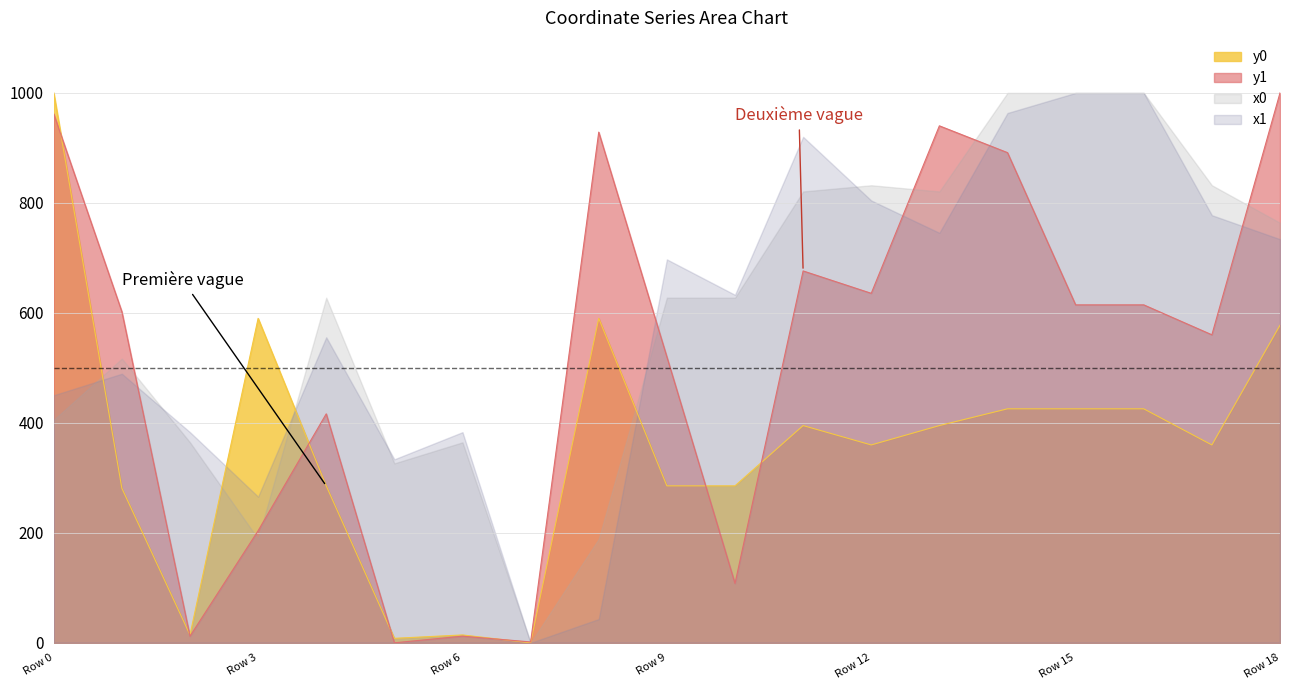

Where is y0 nearest to the value 500?

Row 14